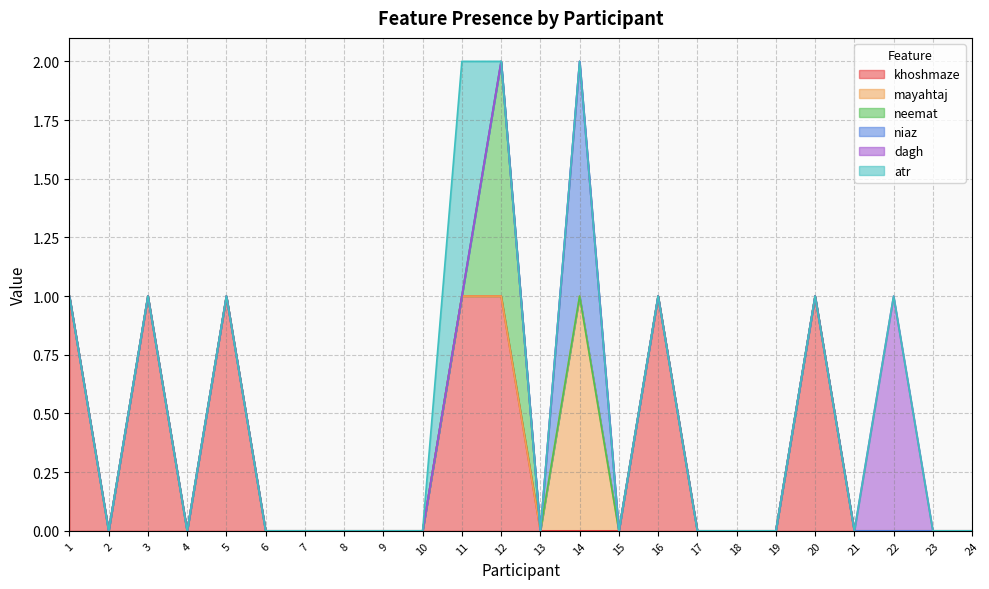

Rank the series by their maximum value, from highest to lowest.

khoshmaze, mayahtaj, neemat, niaz, dagh, atr